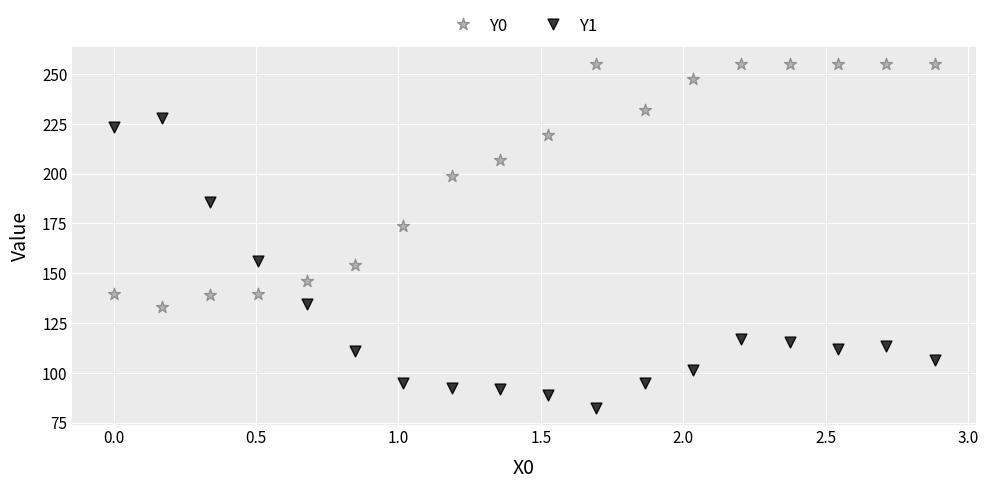

What are all the series names shown in the legend?

Y0, Y1